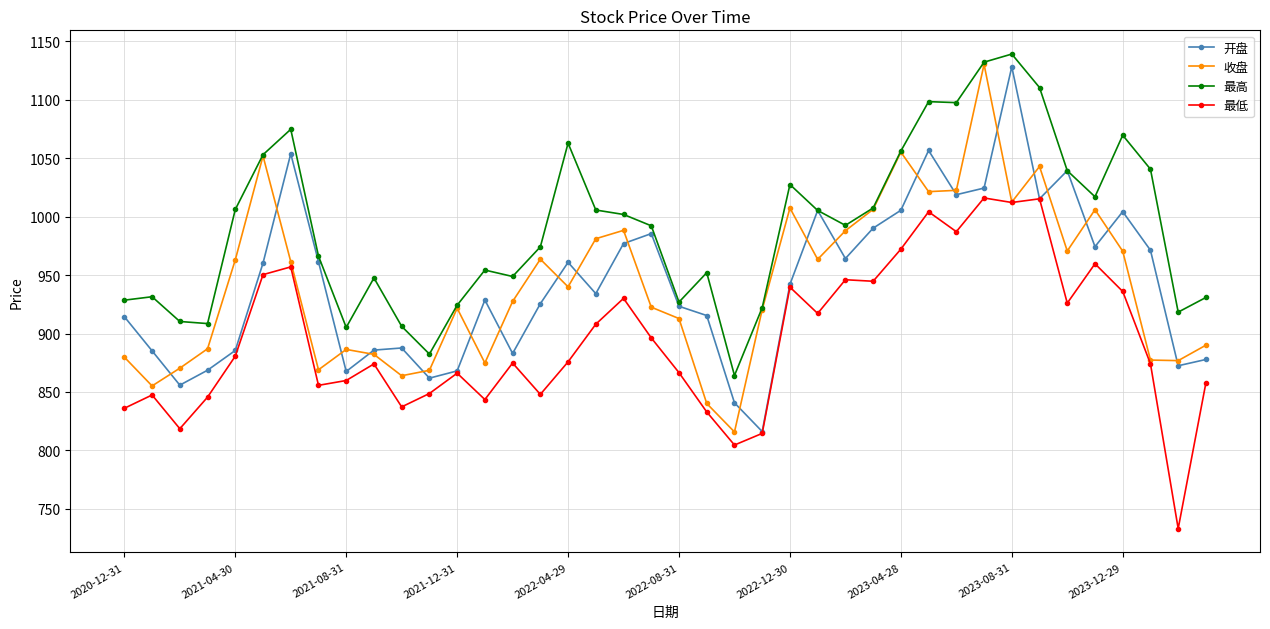

What is the difference between the second highest and minimum values in the 最低 series?

282.2